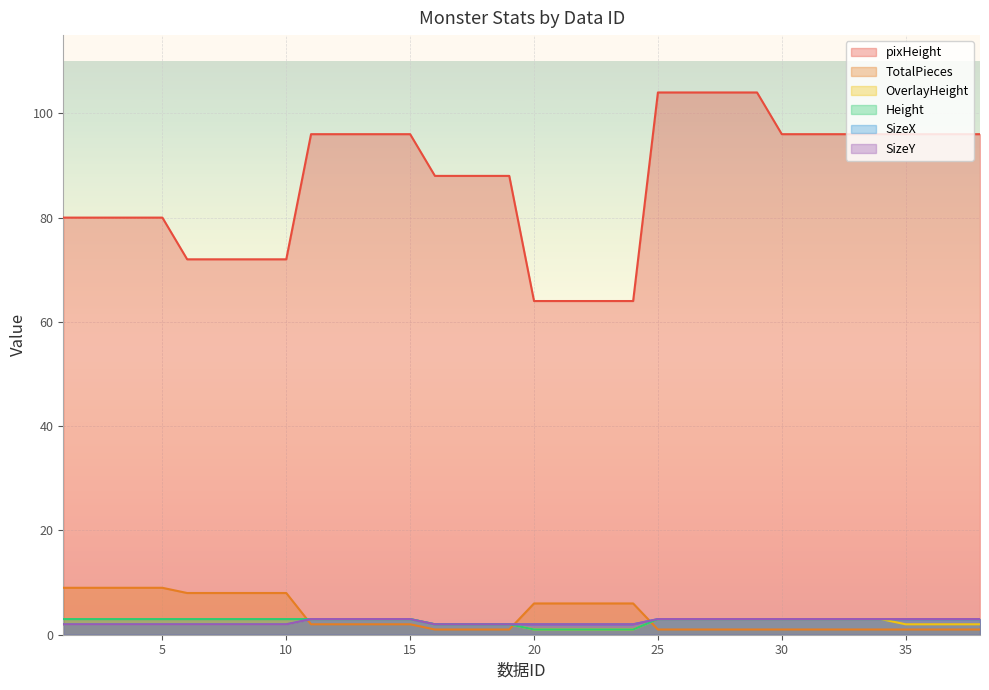

After their last crossing, which series has the higher values: TotalPieces or SizeX?

SizeX